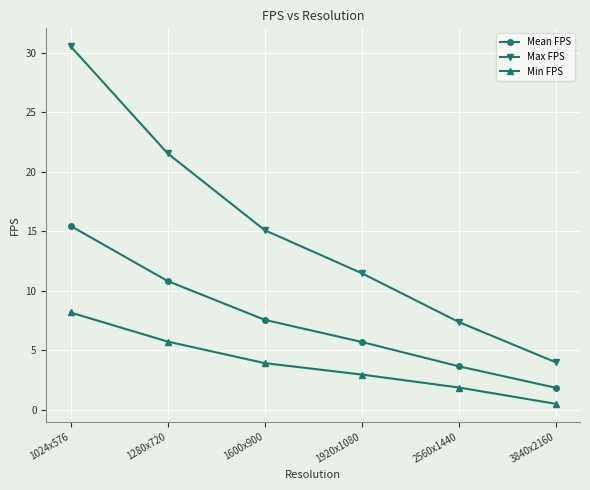

At which label is Max FPS closest to 17?

1600x900